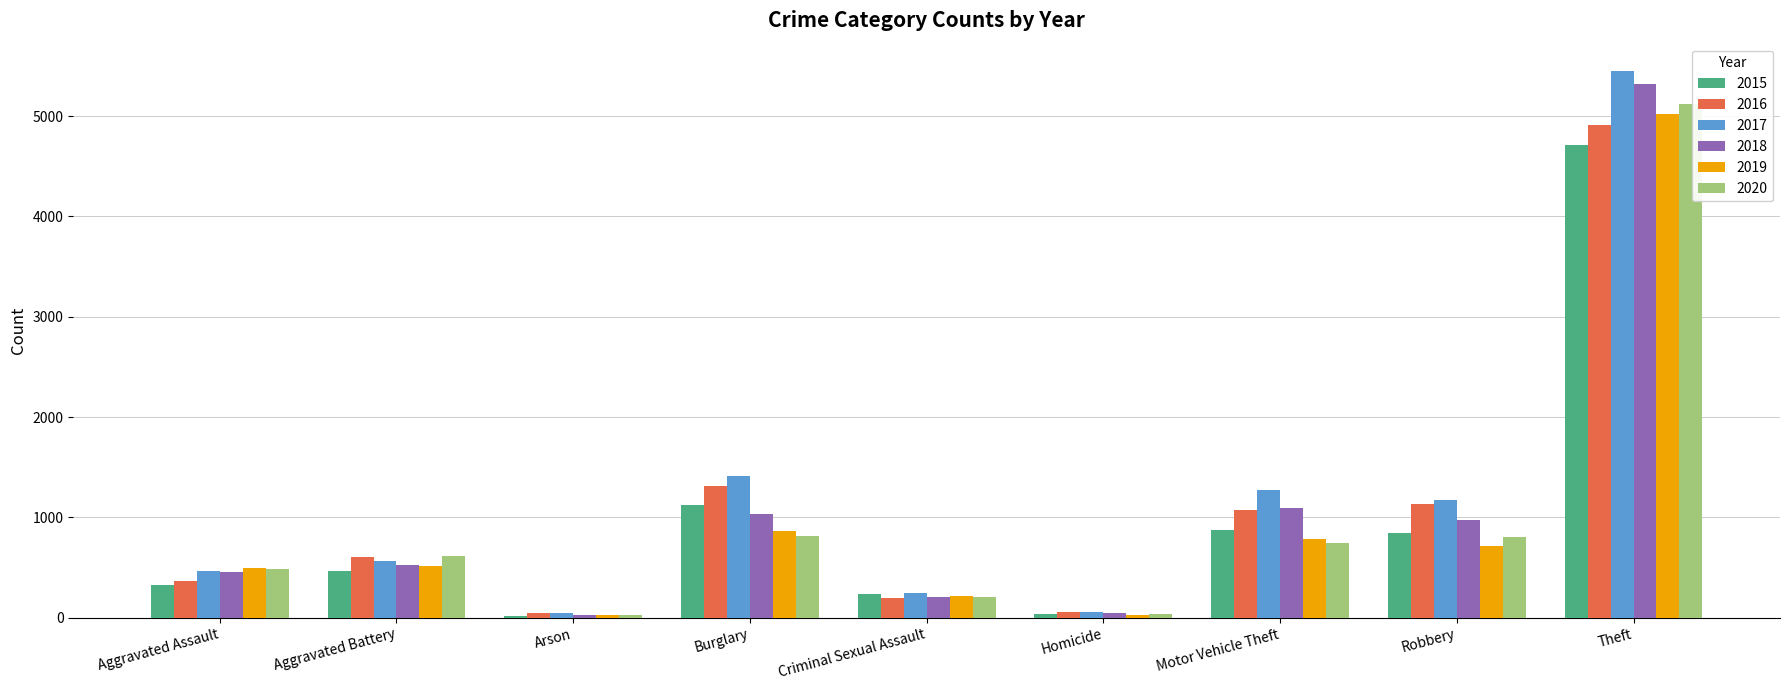

How many values in the 2016 series are below 605?

4